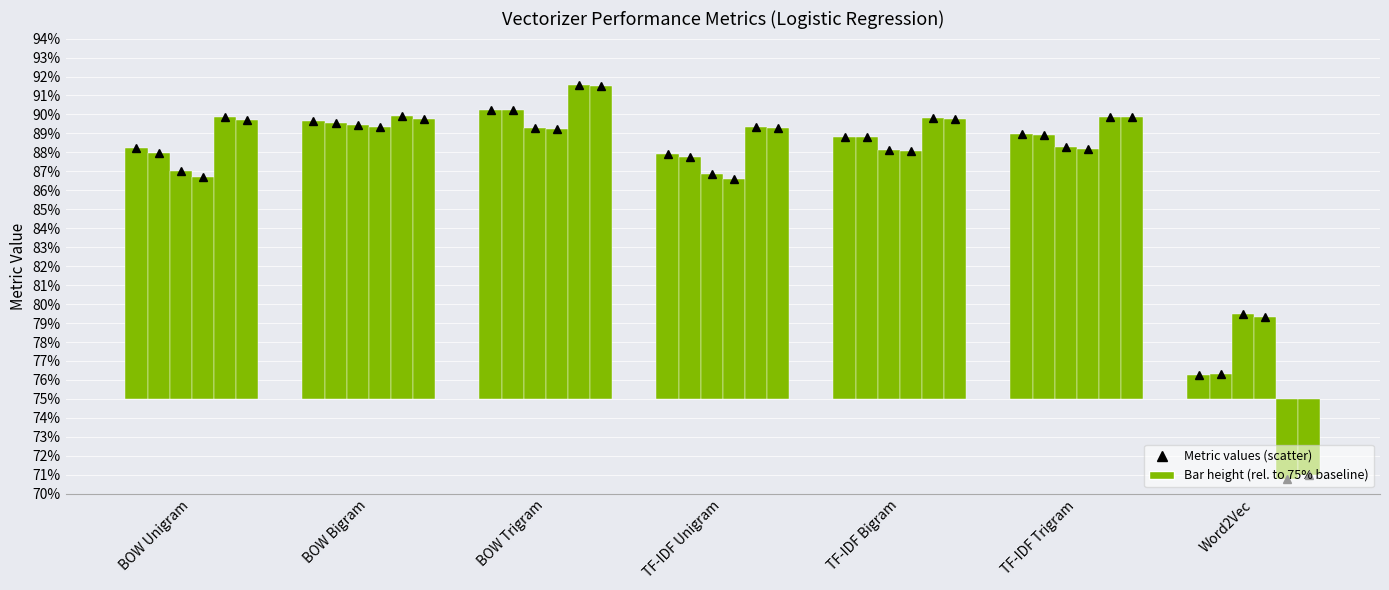

What position from the left is BOW Unigram?

1